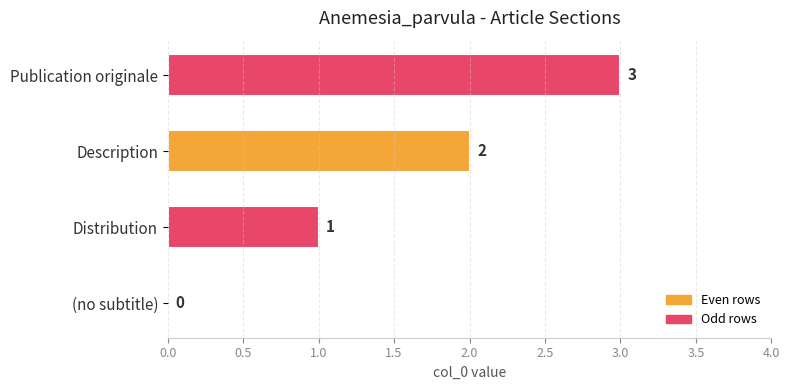

The chart shows a value of 2 at Description. True or false?

True